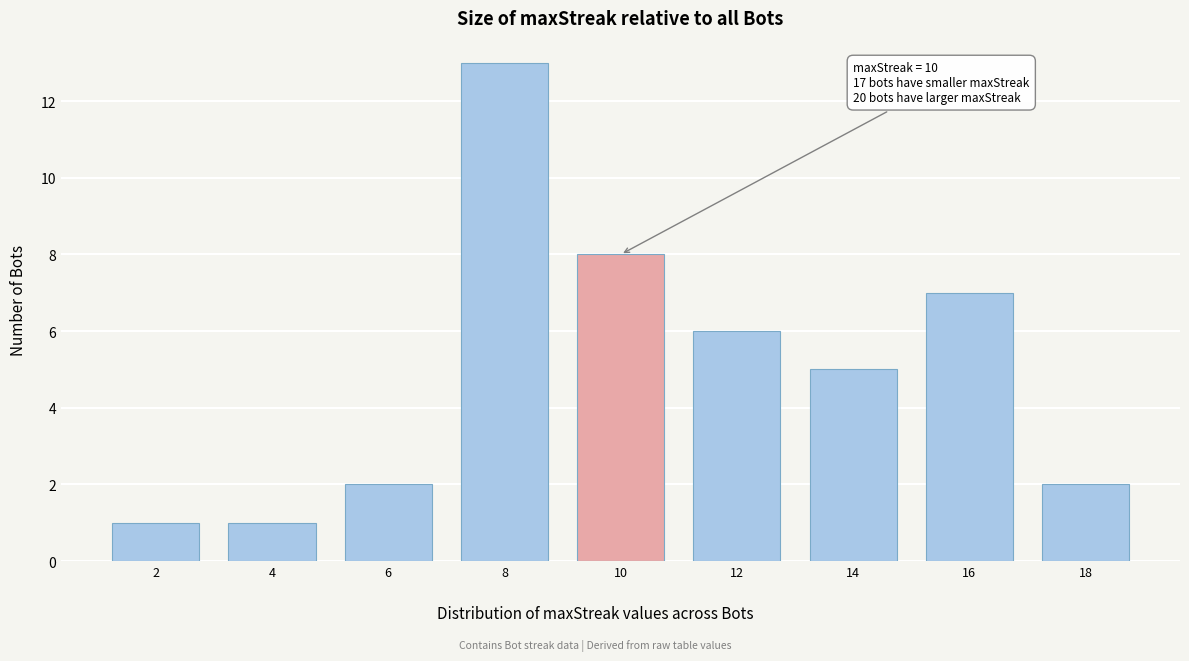

Over which range of the x-axis is the bar tallest?

7 to 9